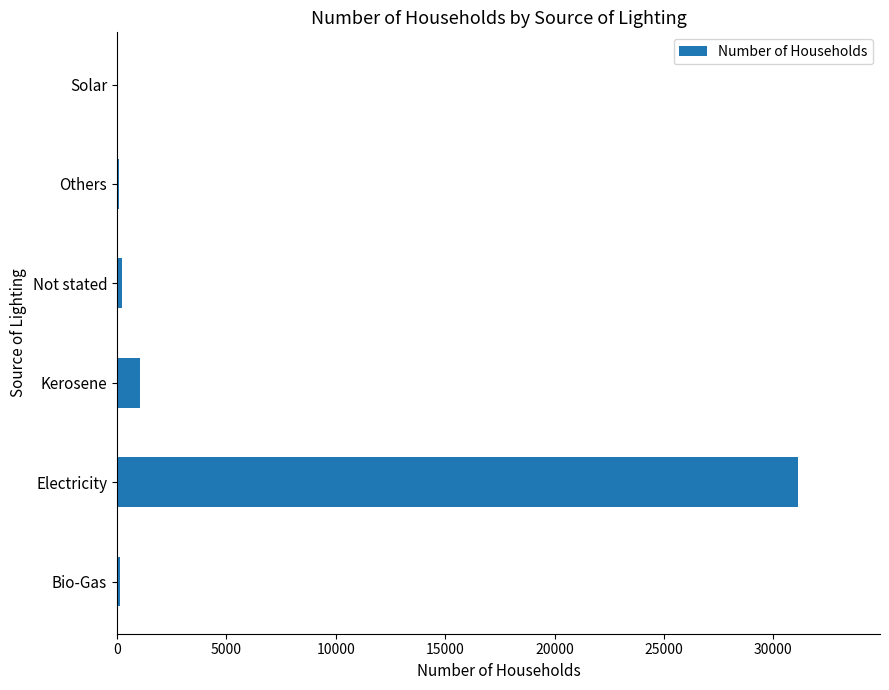

What is the change in value from Electricity to Kerosene?

-30071